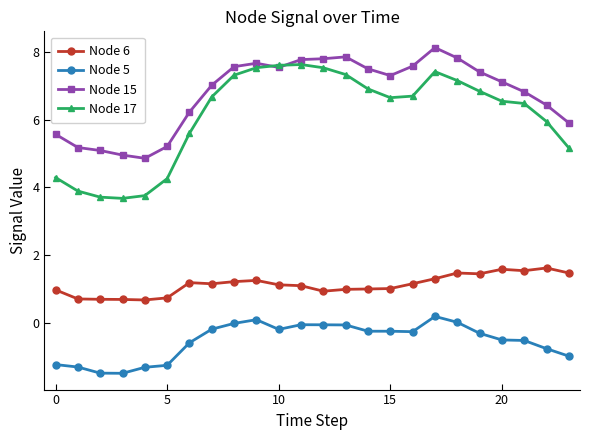

Count the number of data series in this chart.

4